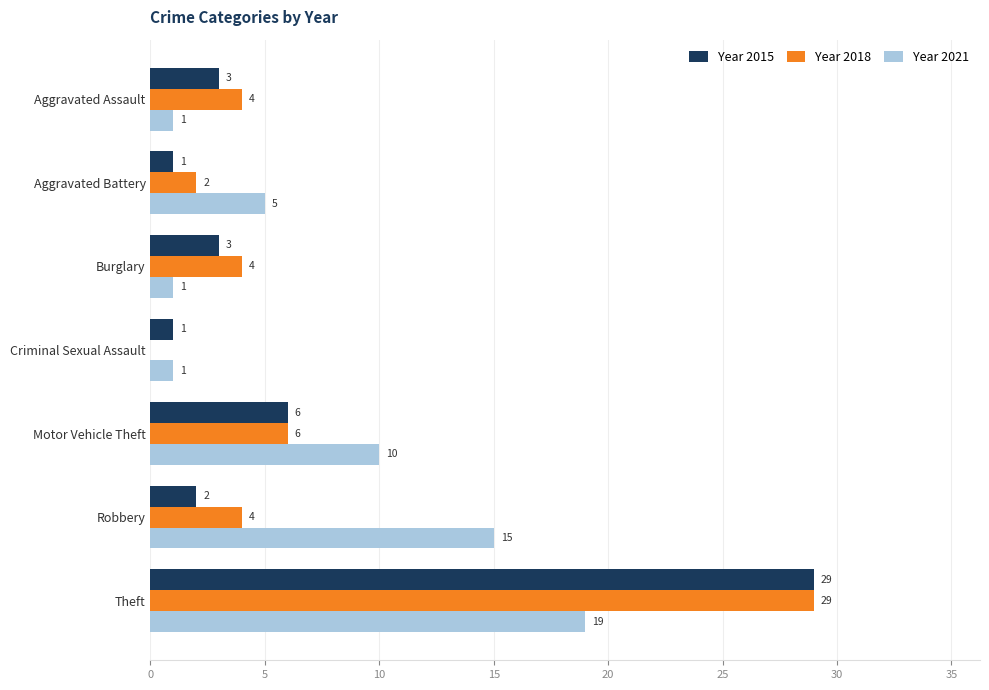

At which category is the sum across all series the highest?

Theft